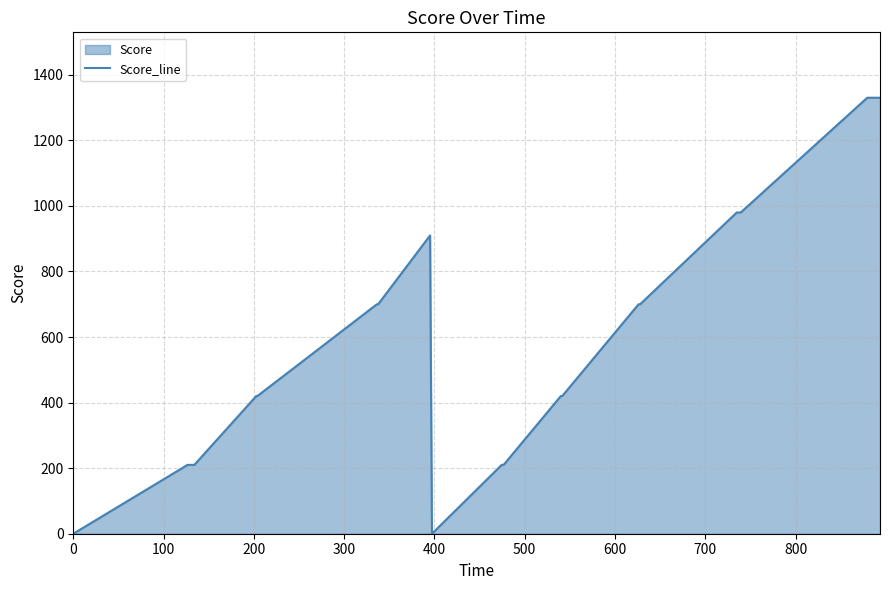

What is the greatest value displayed?

1330